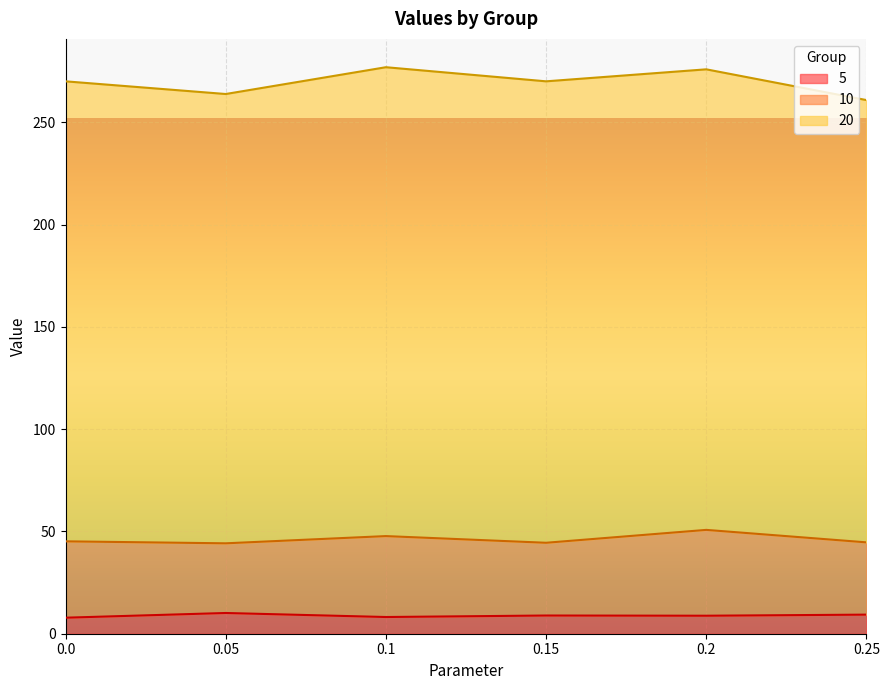

Reading left to right, what are all the values shown in this chart?

5: 7.8	10.1	8.2	8.9	8.8	9.3
10: 37.3	34.1	39.6	35.6	42.0	35.3
20: 224.9	219.7	229.2	225.6	225.2	216.2